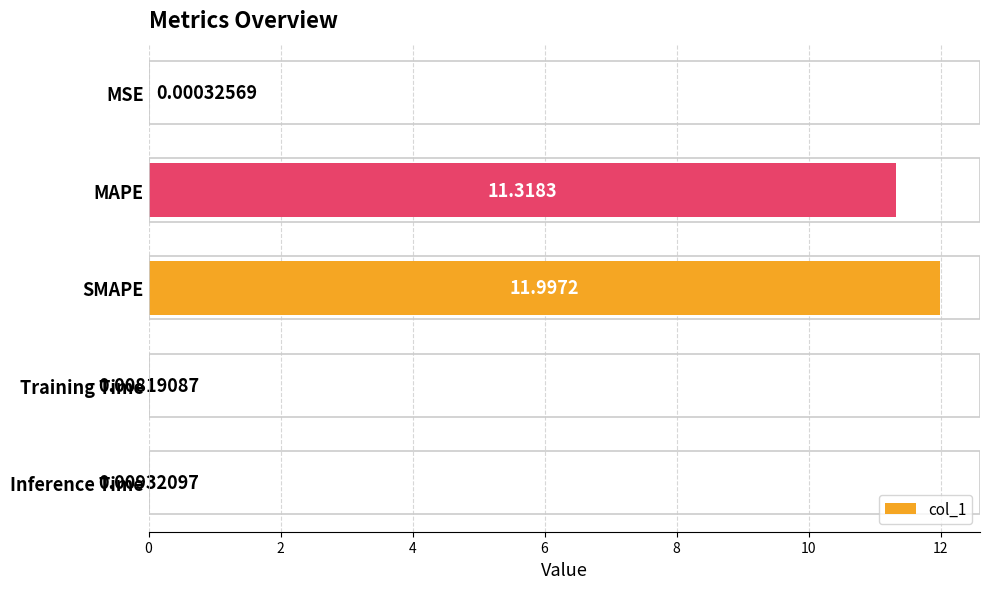

What is the sum of all values?

23.3